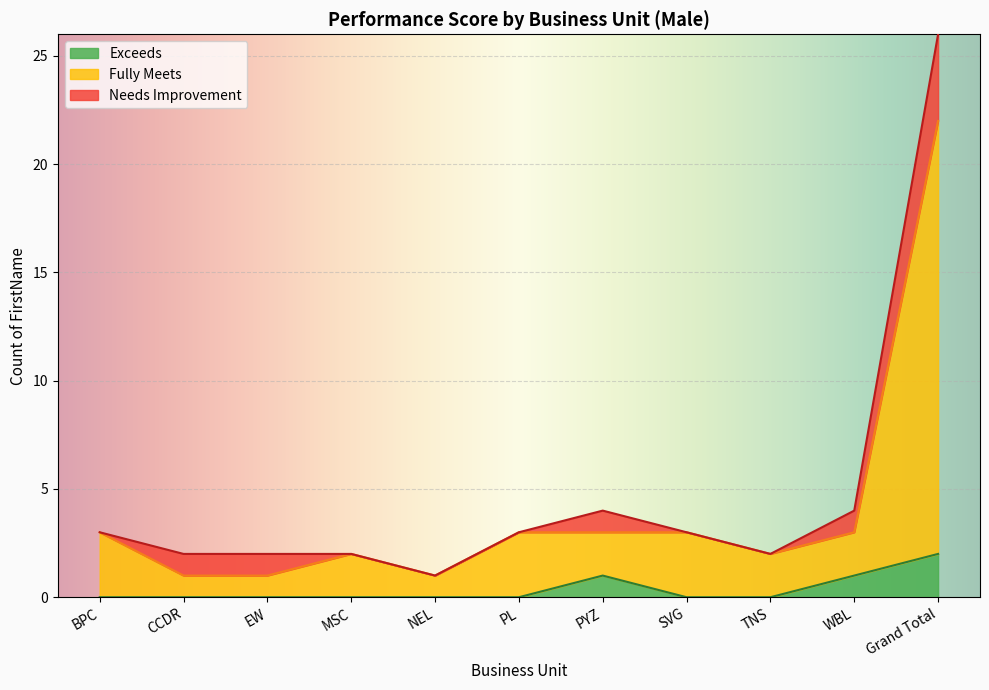

True or false: Fully Meets and Exceeds cross at least once.

False